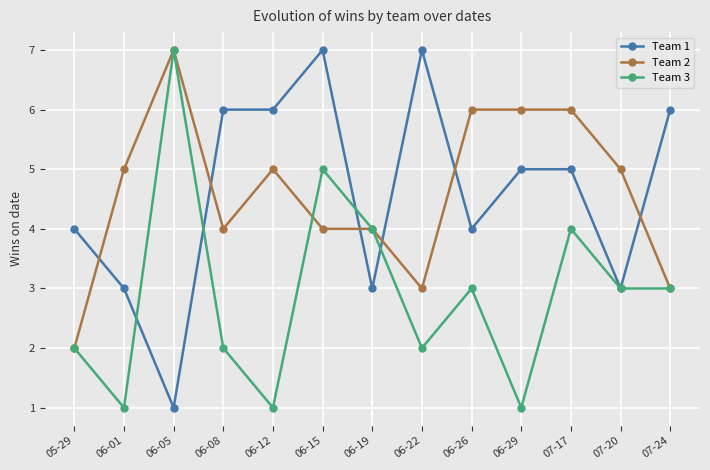

What is the label of the 8th point from the left?

06-22